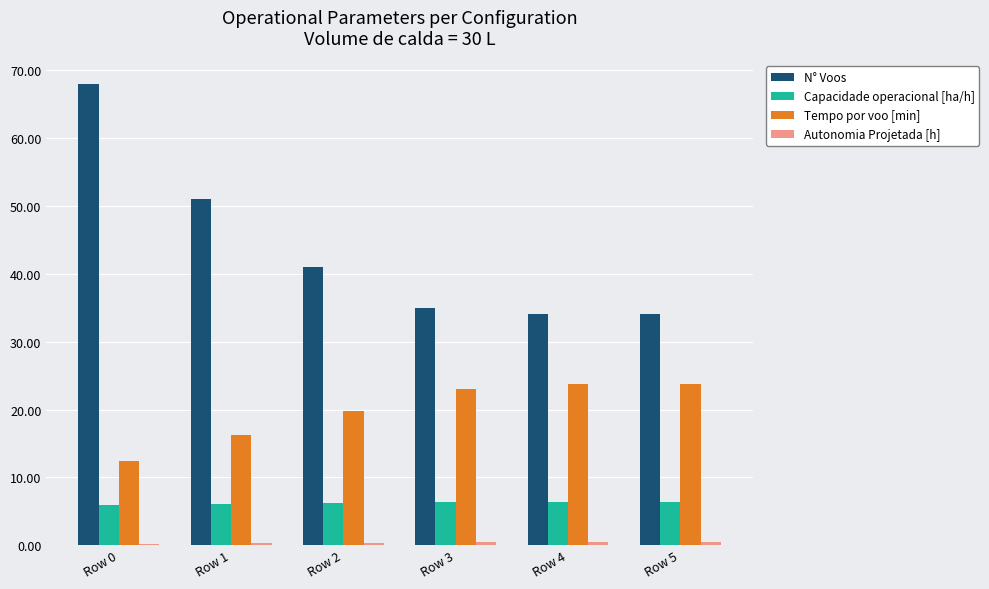

Is the value of Capacidade operacional [ha/h] at Row 1 greater than the value of Tempo por voo [min] at Row 3?

No